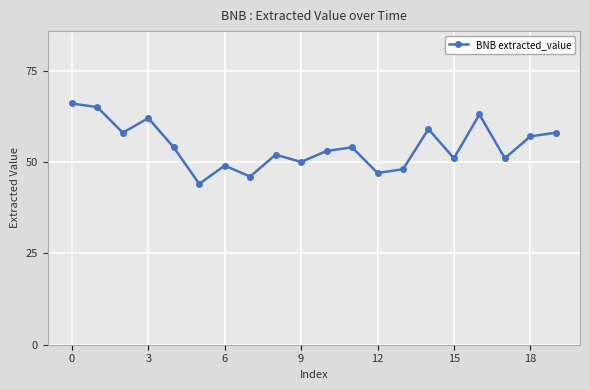

What is the value of the 13th point from the left?

47